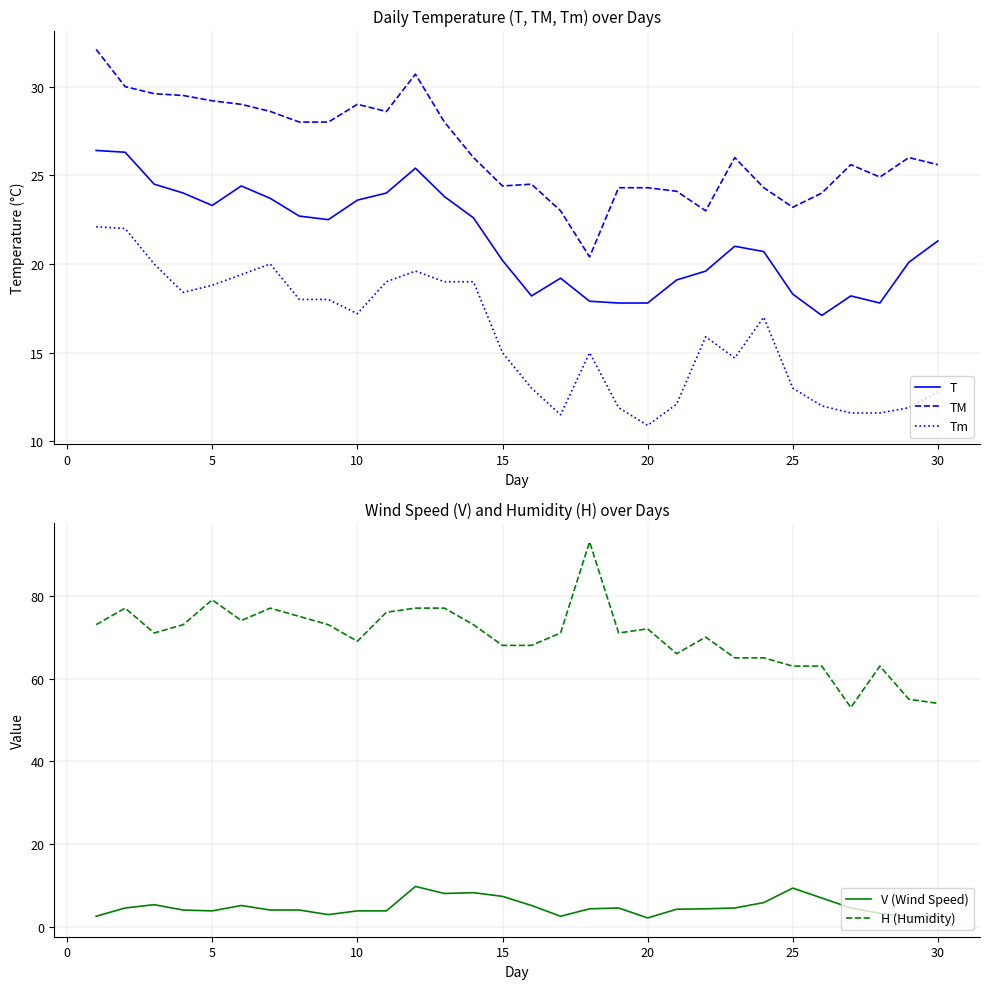

True or false: Tm and TM intersect in this chart.

False